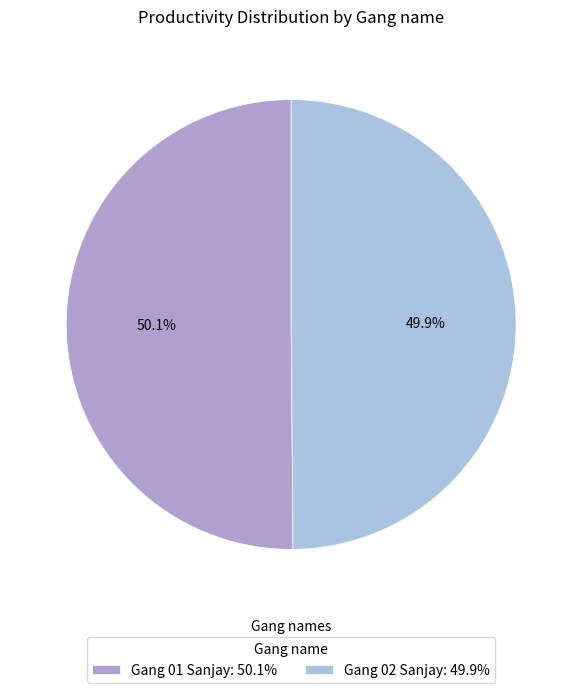

How many slices are in this pie chart?

2